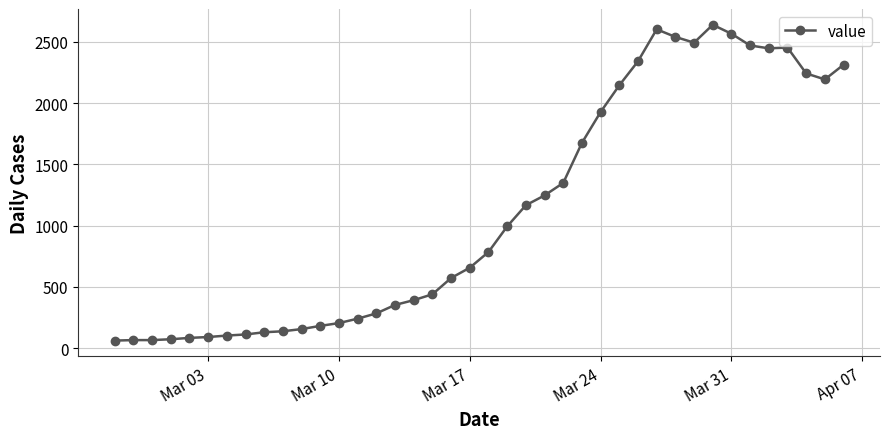

How many lines are shown in the chart?

1